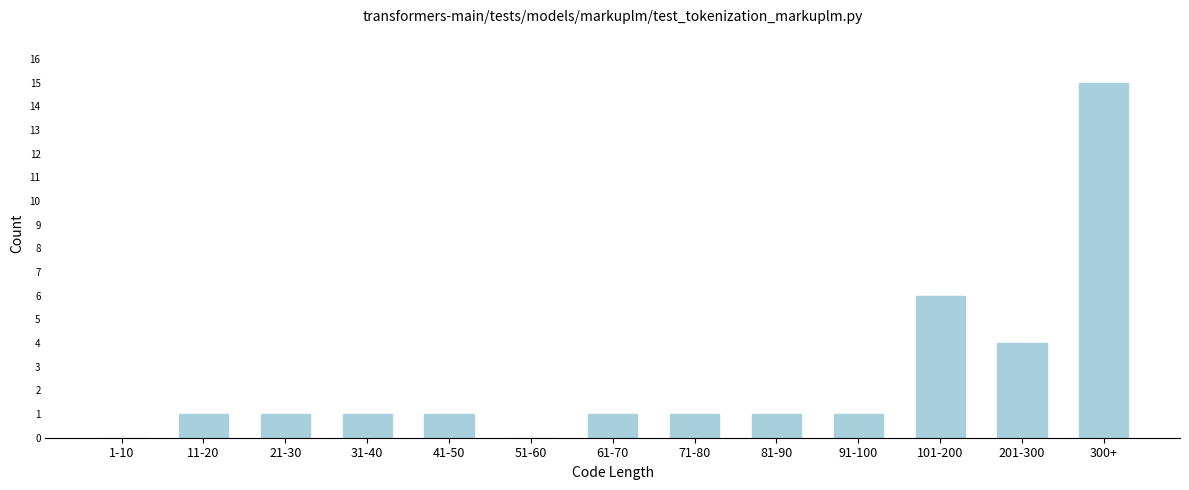

Reading left to right, transcribe all the data shown in this chart.

1-10=0	11-20=1	21-30=1	31-40=1	41-50=1	51-60=0	61-70=1	71-80=1	81-90=1	91-100=1	101-200=6	201-300=4	300+=15